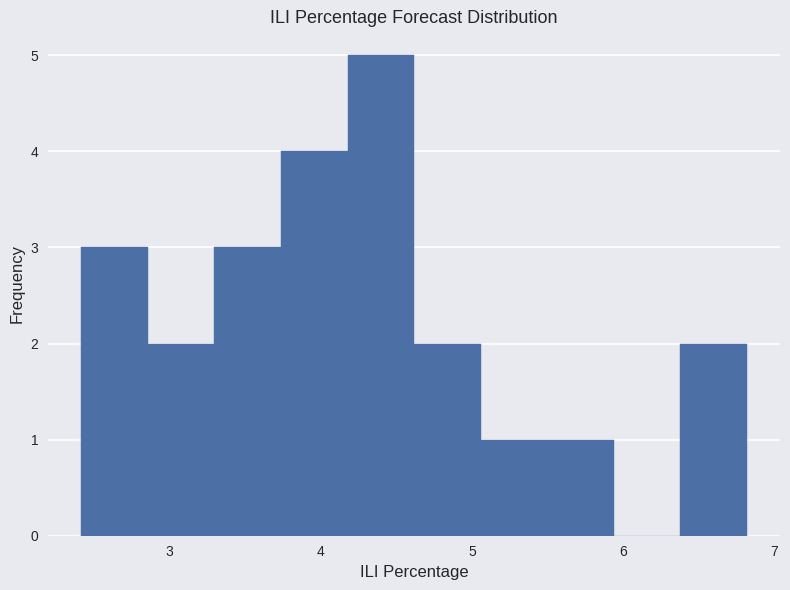

How tall is the bar that spans 5.5 to 5.9 on the x-axis? Neither the bar edges nor the heights are printed on the chart, so give them approximately, as read against the axes.

1